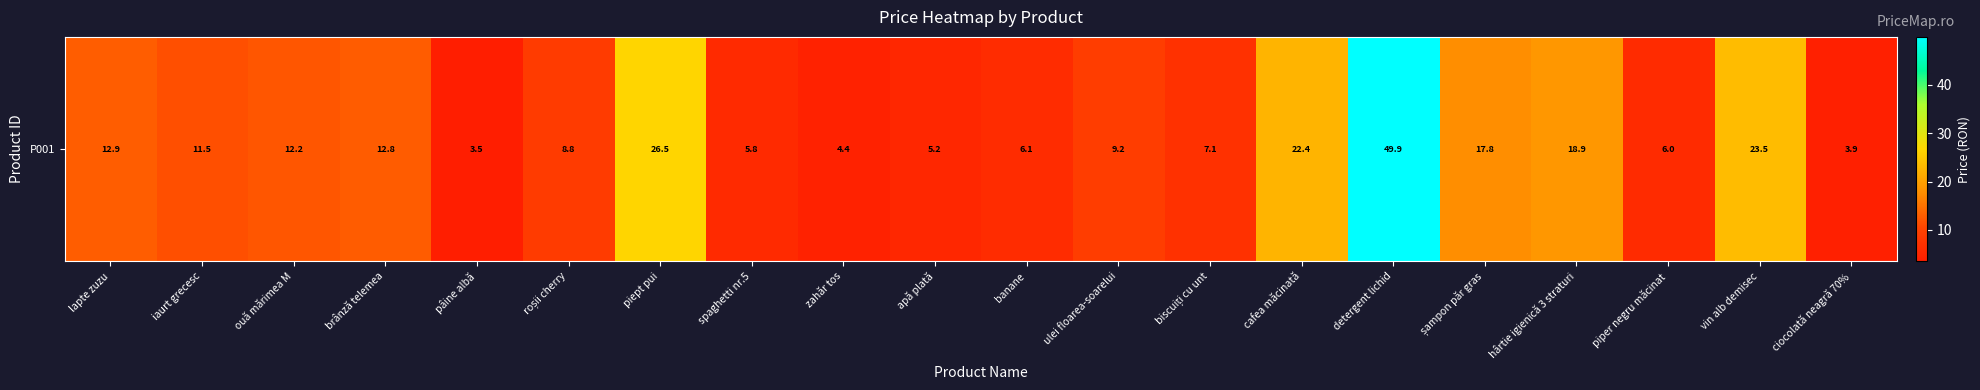

The value at roșii cherry is 8.8. True or false?

True